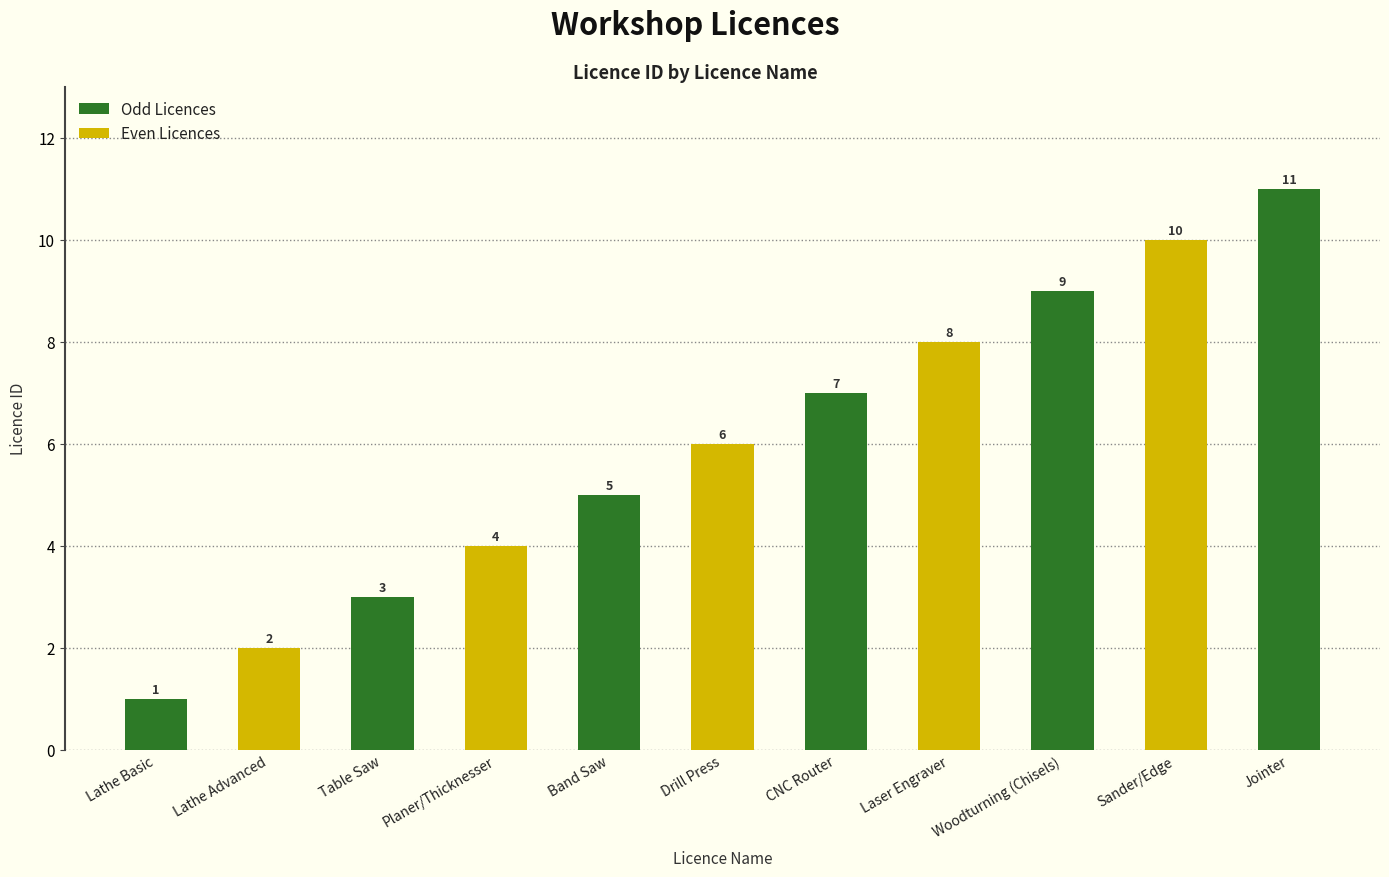

What is the value of the 4th bar from the left?

4